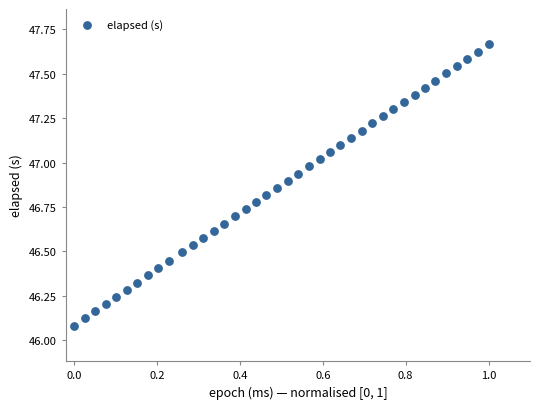

What is the range of Y values (max minus min)?

1.6